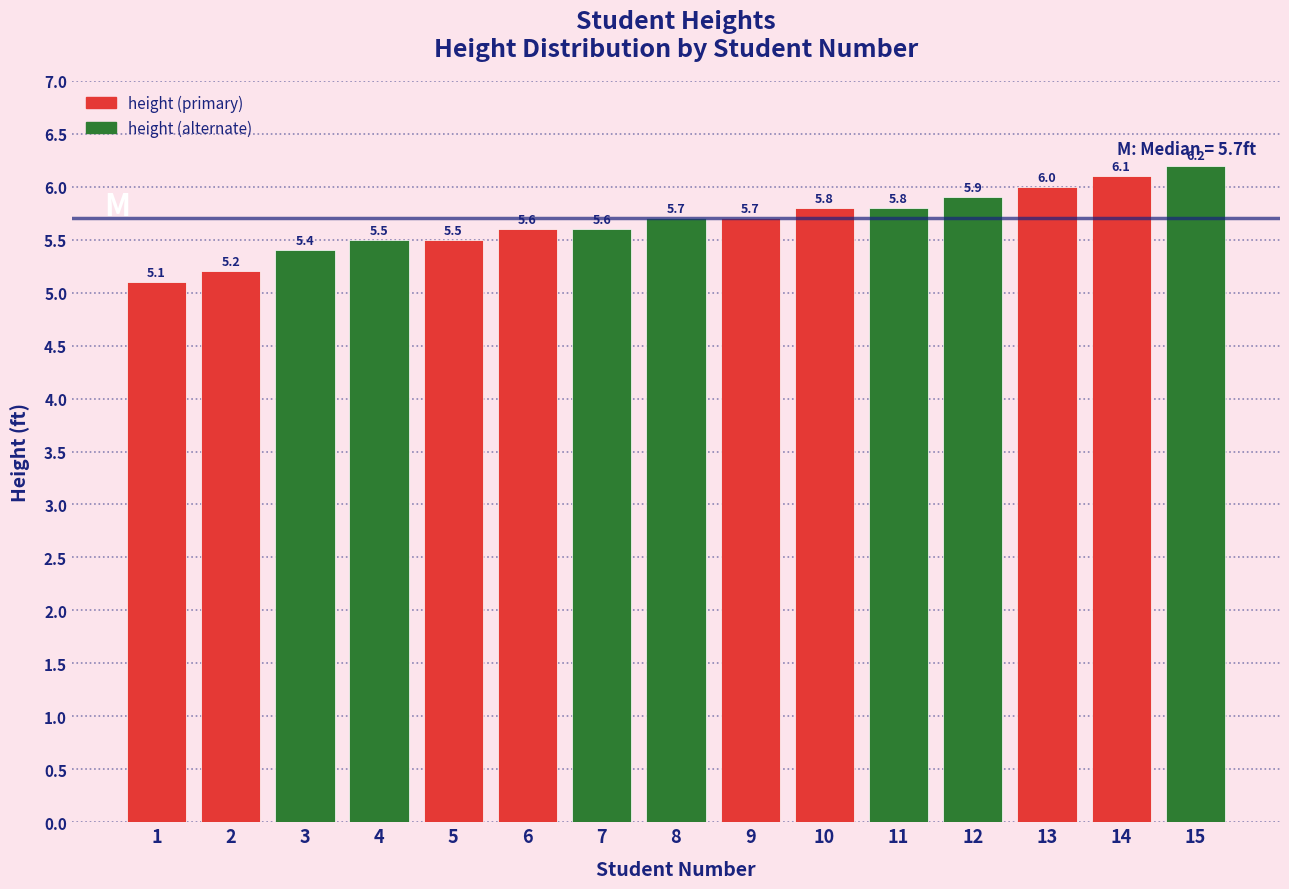

Which category has the lowest value across all series?

1